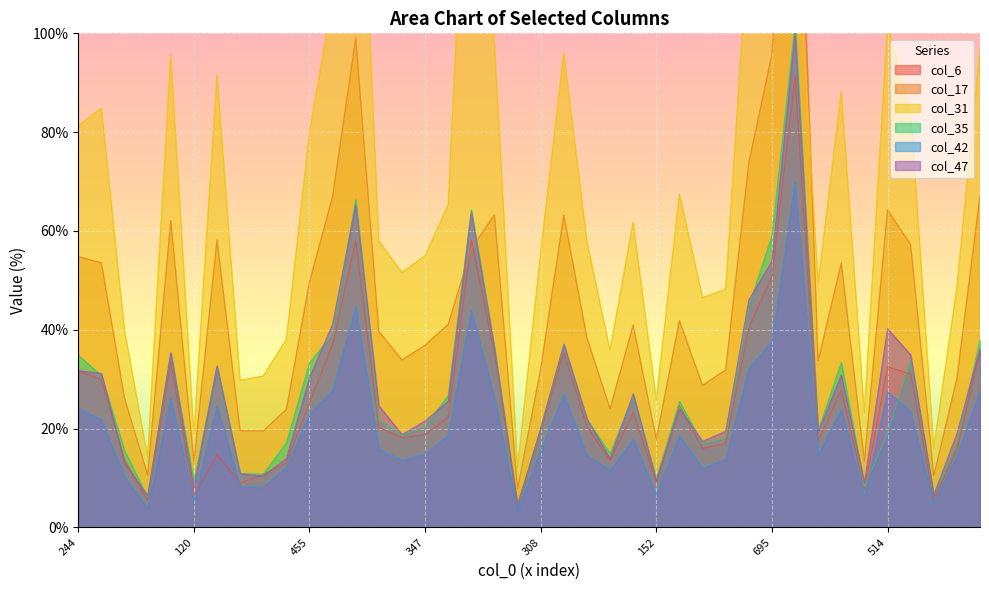

At which label is col_17 closest to 85?

695